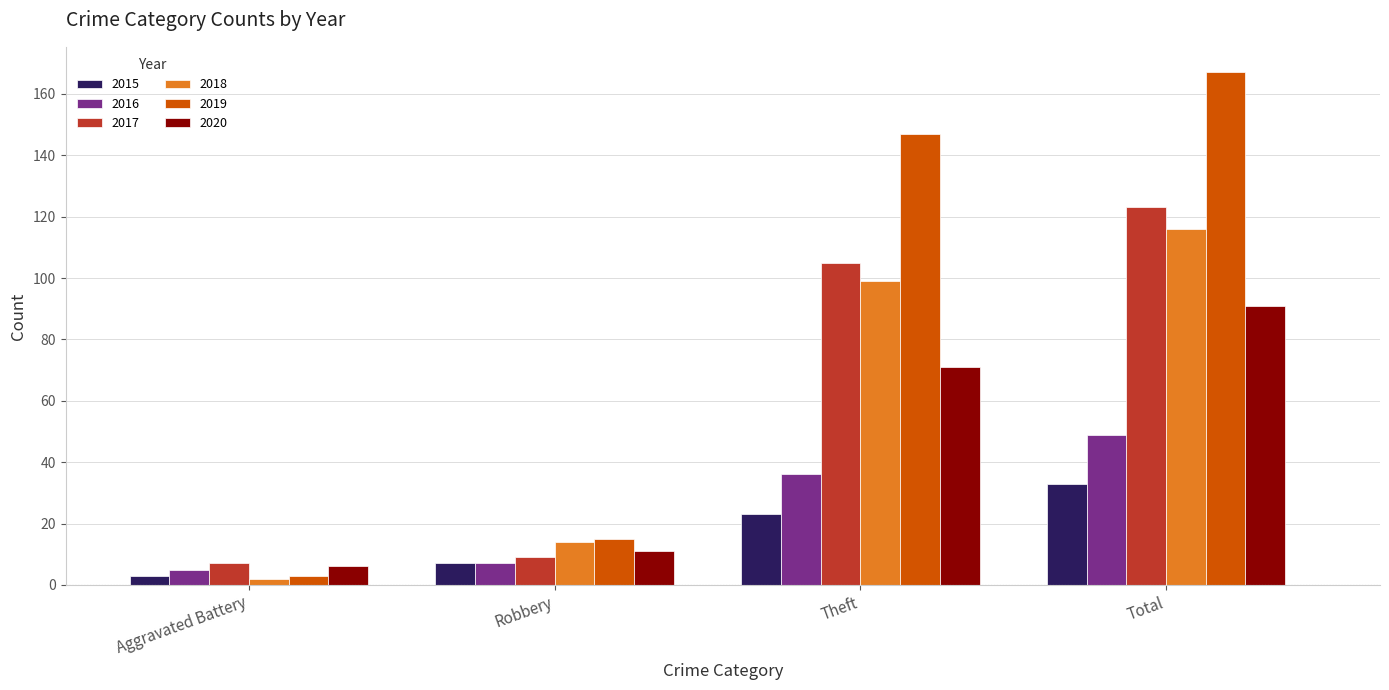

What are all the series names shown in the legend?

2015, 2016, 2017, 2018, 2019, 2020